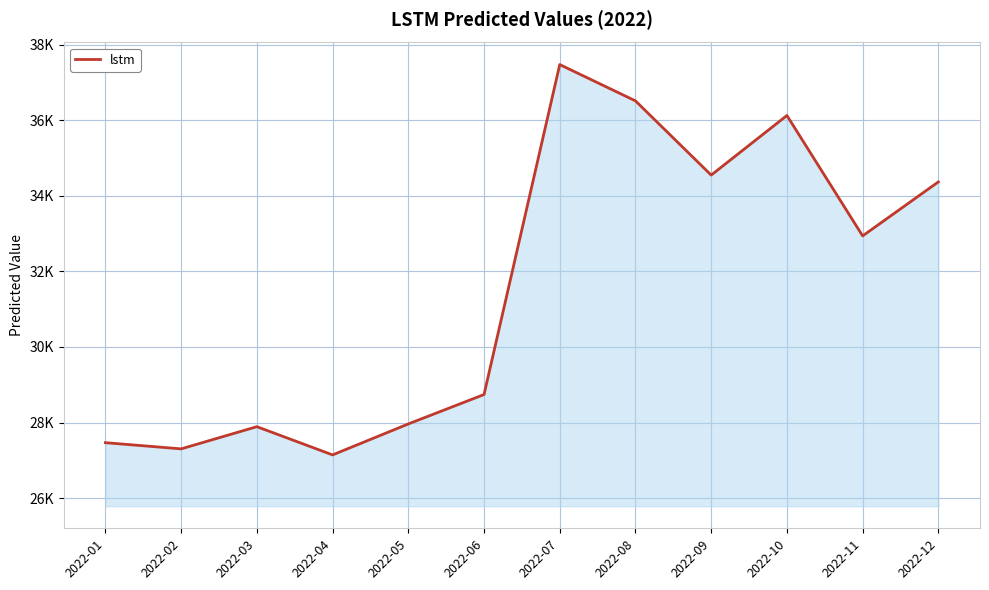

What is the approximate value at 2022-04?

27145.2